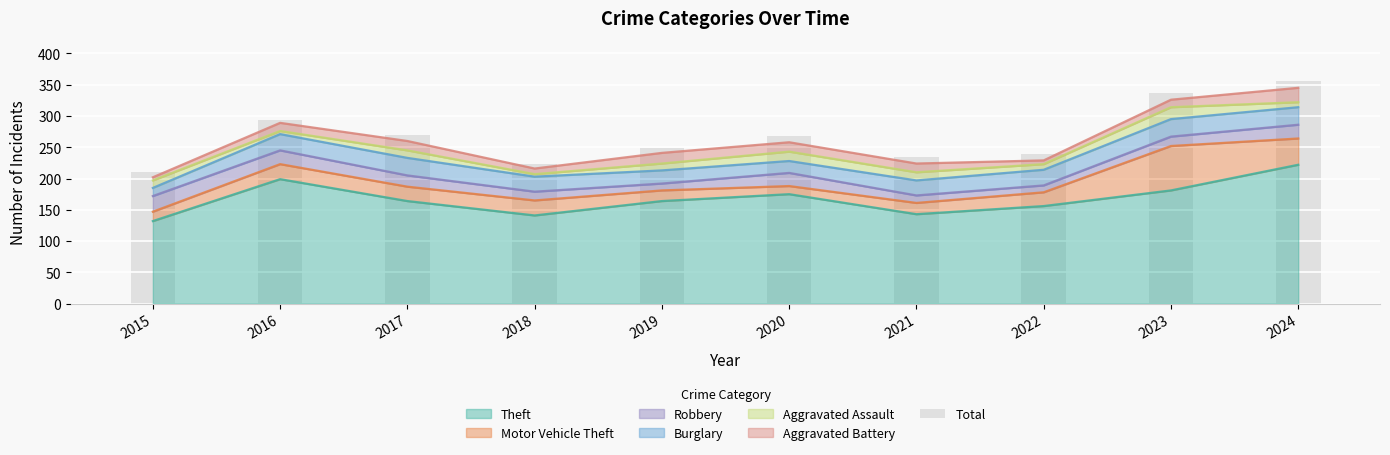

Is it true that Theft equals 141 at 2018?

True